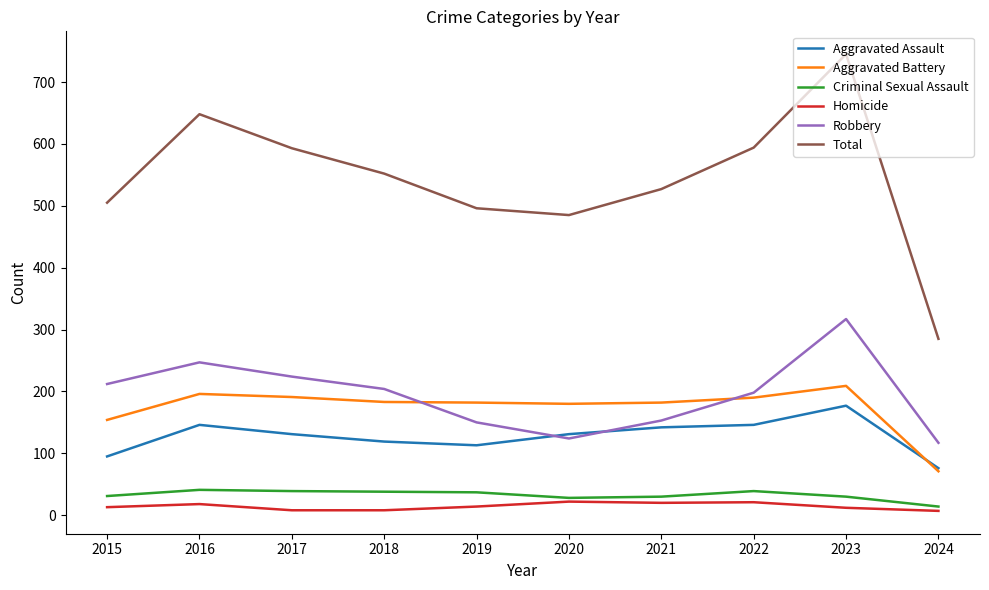

At which category is the sum across all series the highest?

2023